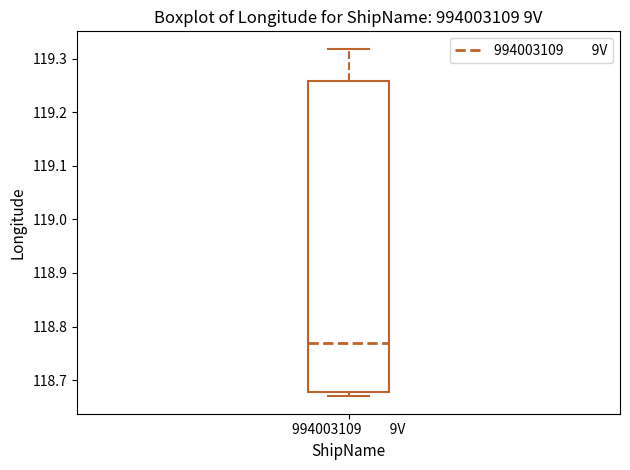

Transcribe this box plot: give where the median line is, the range the box spans, and where the two whiskers end, as read against the y-axis. The values are not printed on the chart, so give them approximately, as read against the axis.

median 118.77, box 118.68 to 119.26, whiskers 118.67 to 119.32